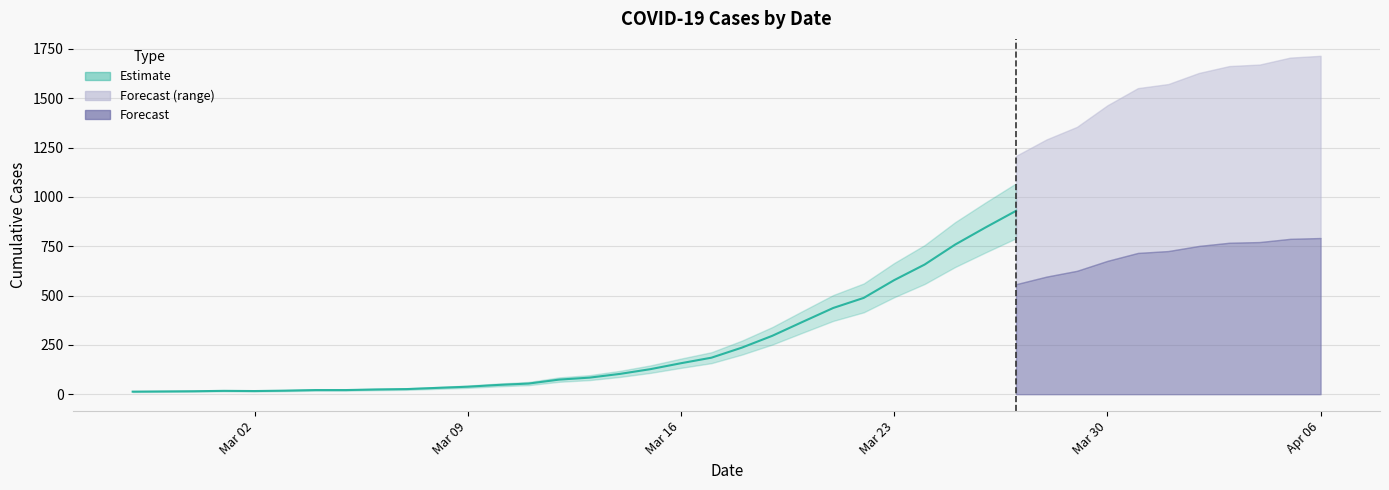

Rank the categories by value from highest to lowest.

2020-04-06, 2020-04-05, 2020-04-04, 2020-04-03, 2020-04-02, 2020-04-01, 2020-03-31, 2020-03-30, 2020-03-29, 2020-03-28, 2020-03-27, 2020-03-26, 2020-03-25, 2020-03-24, 2020-03-23, 2020-03-22, 2020-03-21, 2020-03-20, 2020-03-19, 2020-03-18, 2020-03-17, 2020-03-16, 2020-03-15, 2020-03-14, 2020-03-13, 2020-03-12, 2020-03-11, 2020-03-10, 2020-03-09, 2020-03-08, 2020-03-07, 2020-03-06, 2020-03-04, 2020-03-05, 2020-03-03, 2020-03-01, 2020-03-02, 2020-02-29, 2020-02-28, 2020-02-27